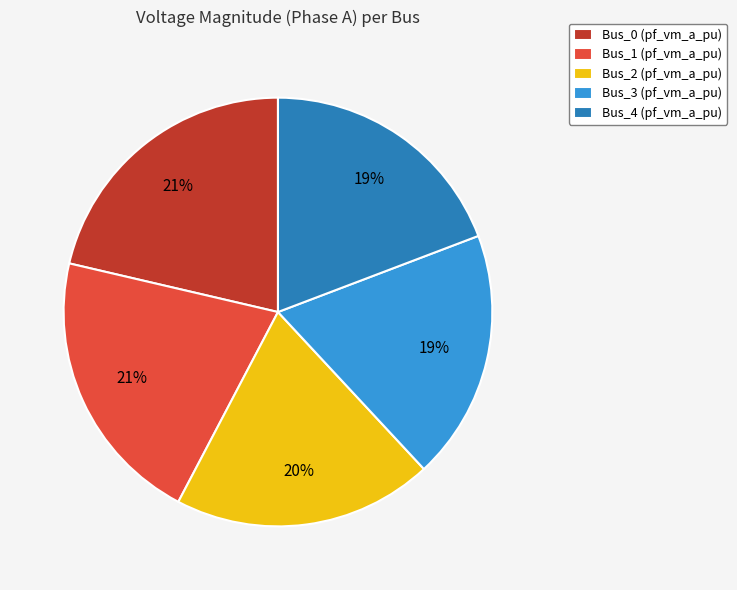

Does Bus_0 represent more than half of the total?

No